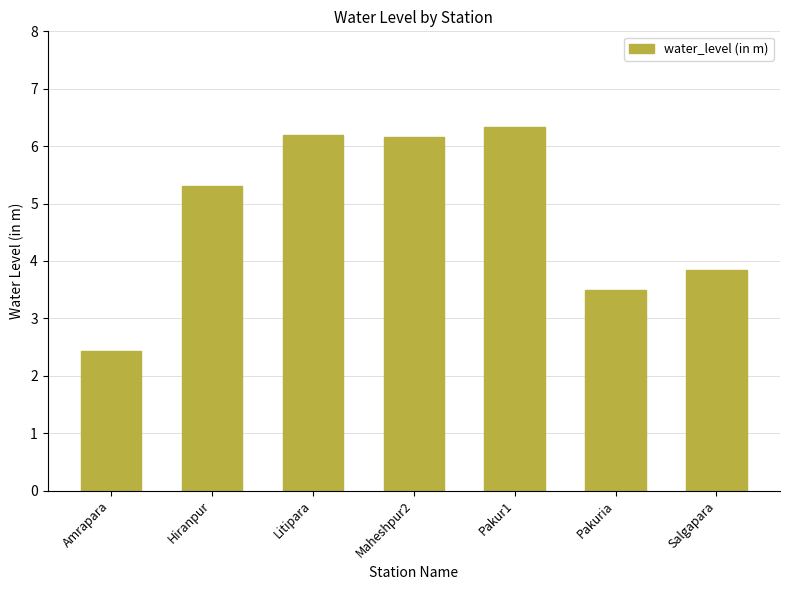

What is the label of the 1st bar from the left?

Amrapara